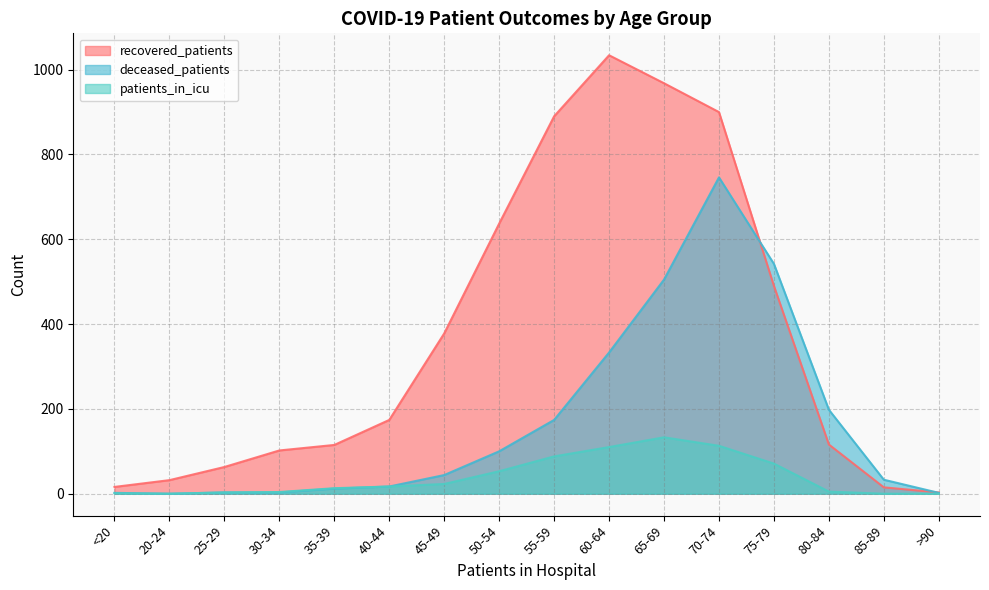

Is the value of deceased_patients at 45-49 greater than the value of patients_in_icu at 25-29?

Yes